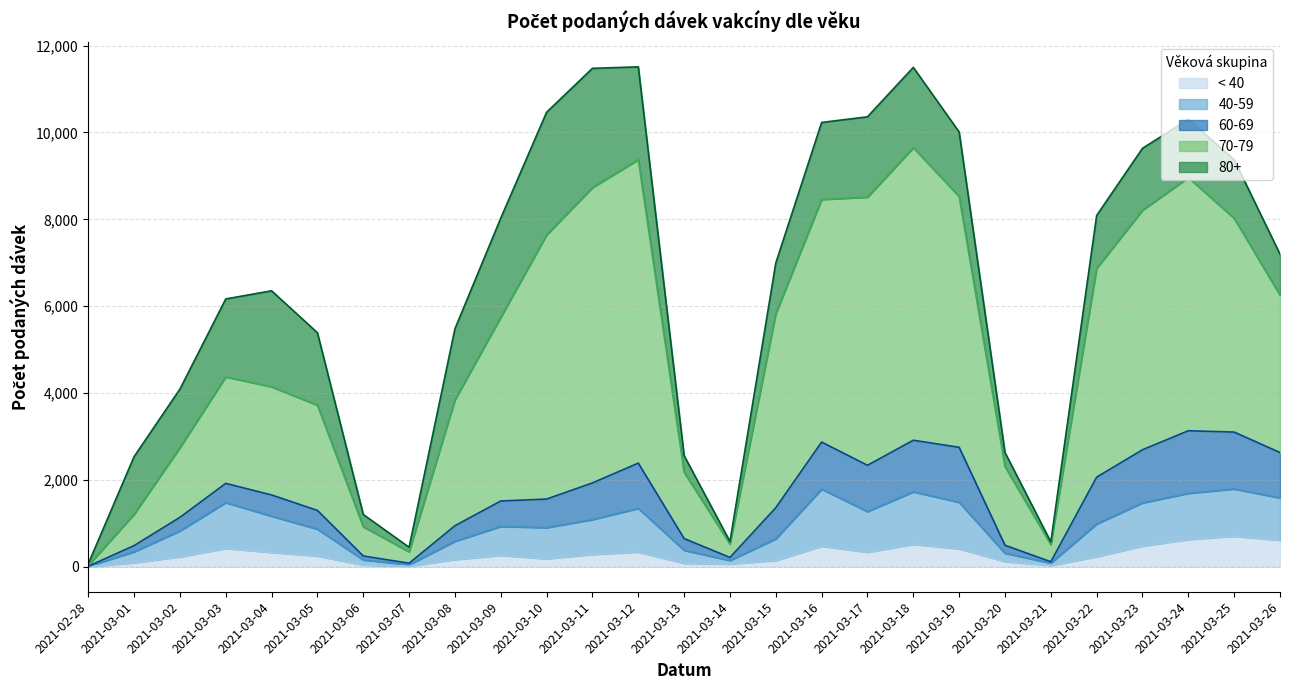

What are all the series names shown in the legend?

< 40, 40-59, 60-69, 70-79, 80+